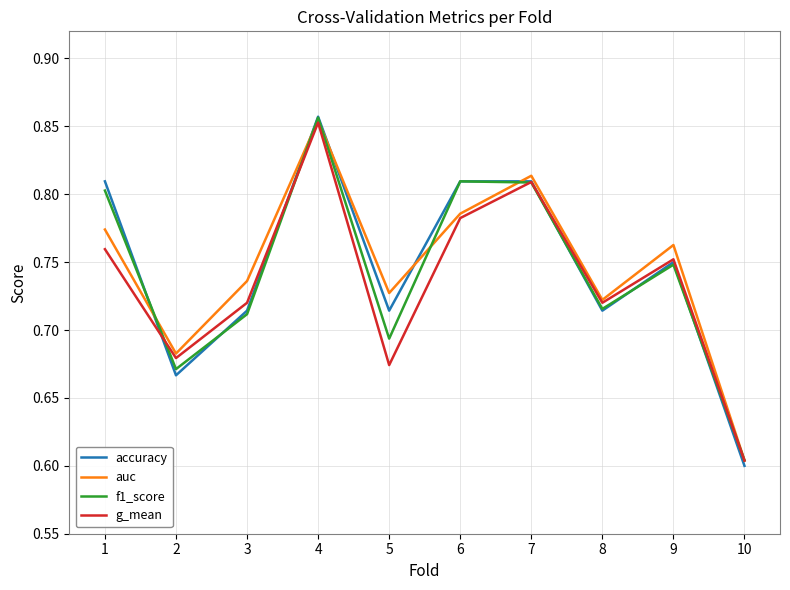

Is the value of g_mean at 1 greater than the value of f1_score at 7?

No